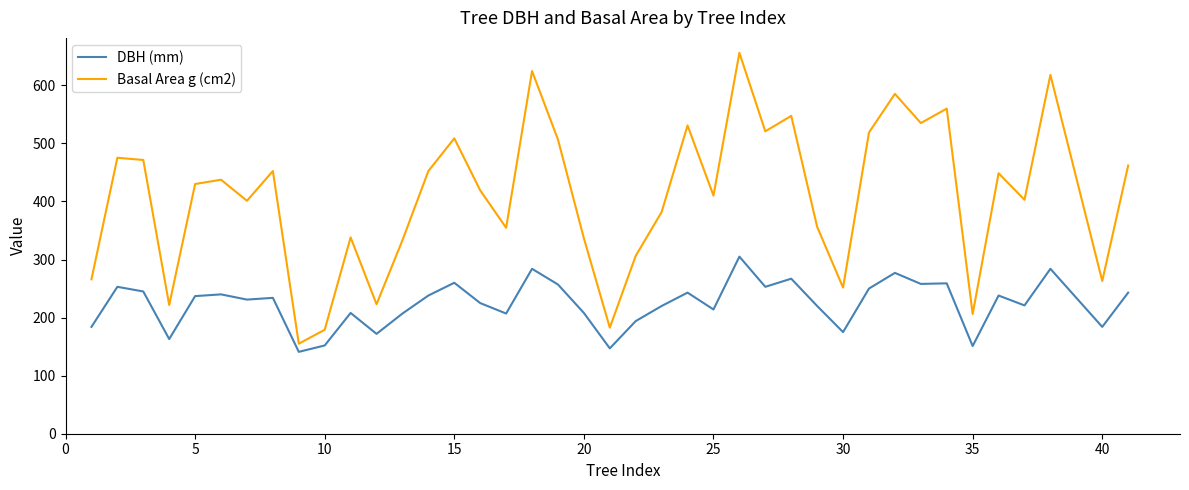

What is the maximum value for Basal Area g (cm2)?

656.0